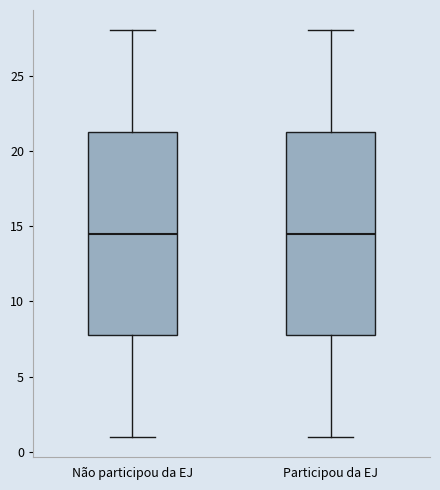

Where is the upper edge of the box for Não participou da EJ on the y-axis? The values are not printed on the chart, so give them approximately, as read against the axis.

21.5